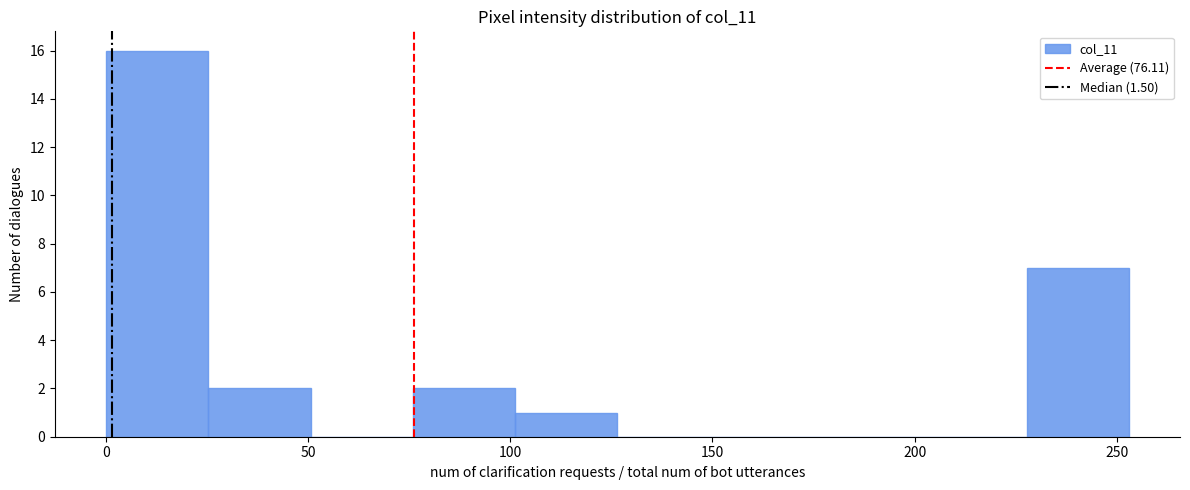

How tall is the bar that spans 230 to 255 on the x-axis? Neither the bar edges nor the heights are printed on the chart, so give them approximately, as read against the axes.

7